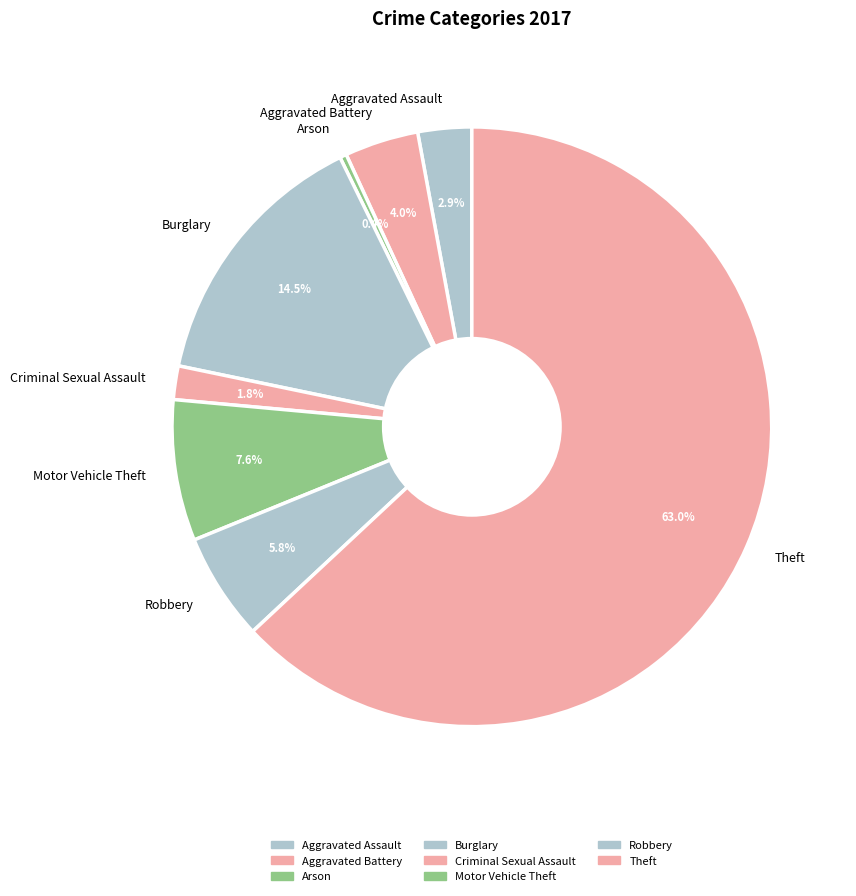

Is Criminal Sexual Assault the majority of the pie?

No